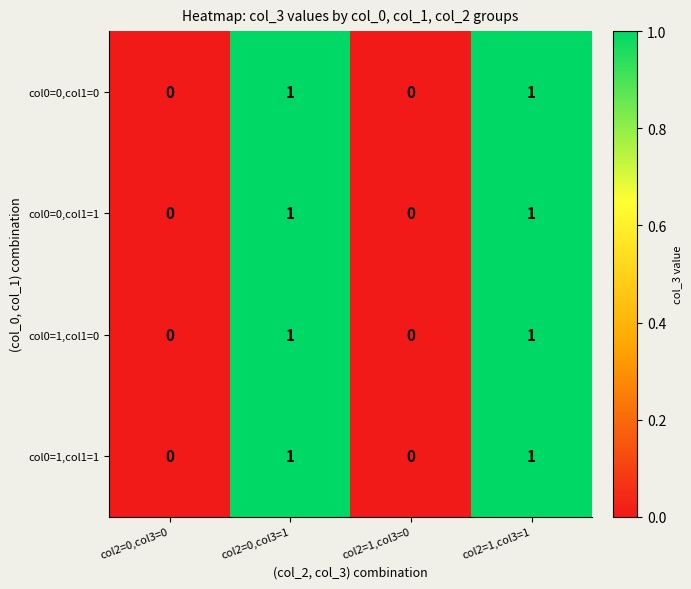

Count the col0=0,col1=0 values in the range 0 to 1.

4